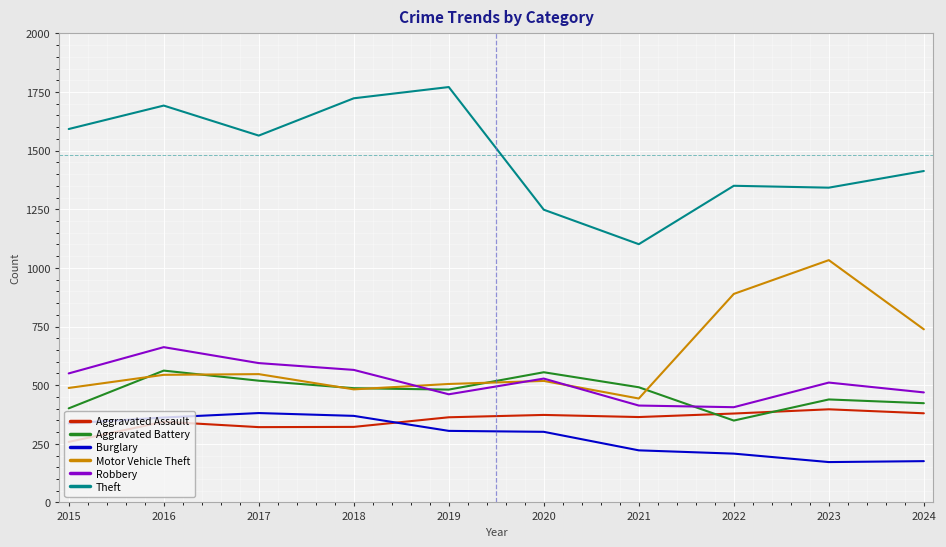

What is the sum of all Robbery values?

5159